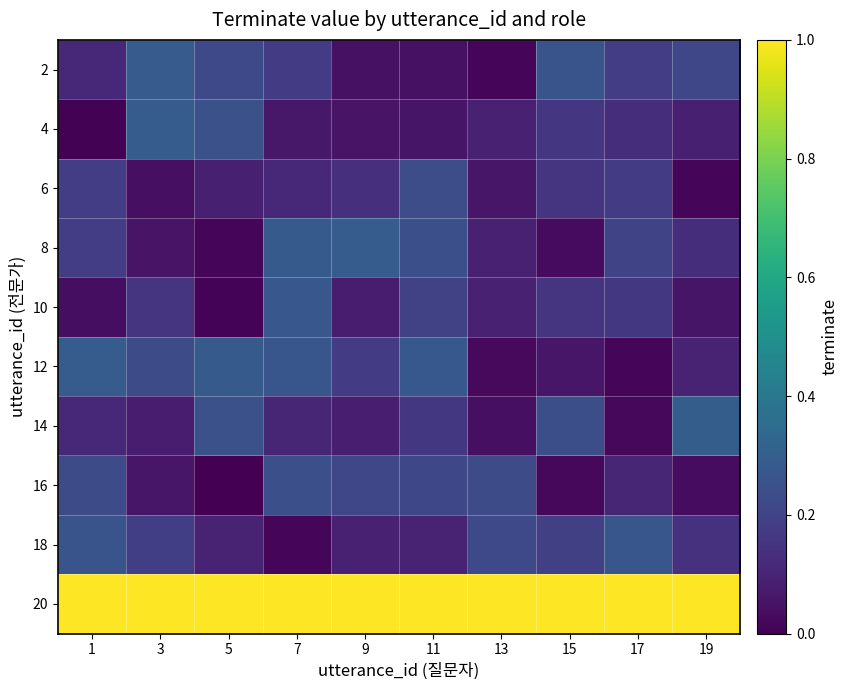

Reading left to right, list all the values displayed in this chart.

2: 1=0.1	3=0.3	5=0.2	7=0.2	9=0.0	11=0.0	13=0.0	15=0.3	17=0.2	19=0.2
4: 1=0.0	3=0.3	5=0.2	7=0.1	9=0.1	11=0.1	13=0.1	15=0.2	17=0.1	19=0.1
6: 1=0.2	3=0.0	5=0.1	7=0.1	9=0.1	11=0.2	13=0.1	15=0.2	17=0.2	19=0.0
8: 1=0.2	3=0.1	5=0.0	7=0.3	9=0.3	11=0.2	13=0.1	15=0.0	17=0.2	19=0.1
10: 1=0.0	3=0.1	5=0.0	7=0.3	9=0.1	11=0.2	13=0.1	15=0.2	17=0.2	19=0.1
12: 1=0.3	3=0.2	5=0.3	7=0.3	9=0.2	11=0.3	13=0.0	15=0.1	17=0.0	19=0.1
14: 1=0.1	3=0.1	5=0.2	7=0.1	9=0.1	11=0.2	13=0.0	15=0.2	17=0.0	19=0.3
16: 1=0.2	3=0.1	5=0.0	7=0.2	9=0.2	11=0.2	13=0.2	15=0.0	17=0.1	19=0.0
18: 1=0.3	3=0.2	5=0.1	7=0.0	9=0.1	11=0.1	13=0.2	15=0.2	17=0.3	19=0.1
20: 1=1.7	3=1.9	5=1.9	7=1.9	9=1.9	11=1.8	13=1.9	15=1.8	17=1.7	19=1.7